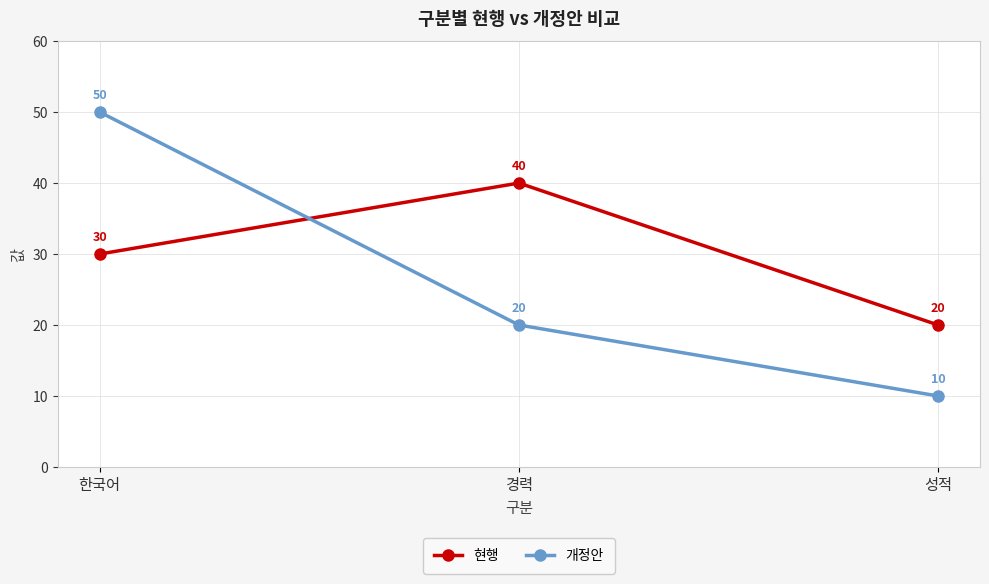

What is the difference between the maximum and second lowest values in the 현행 series?

10